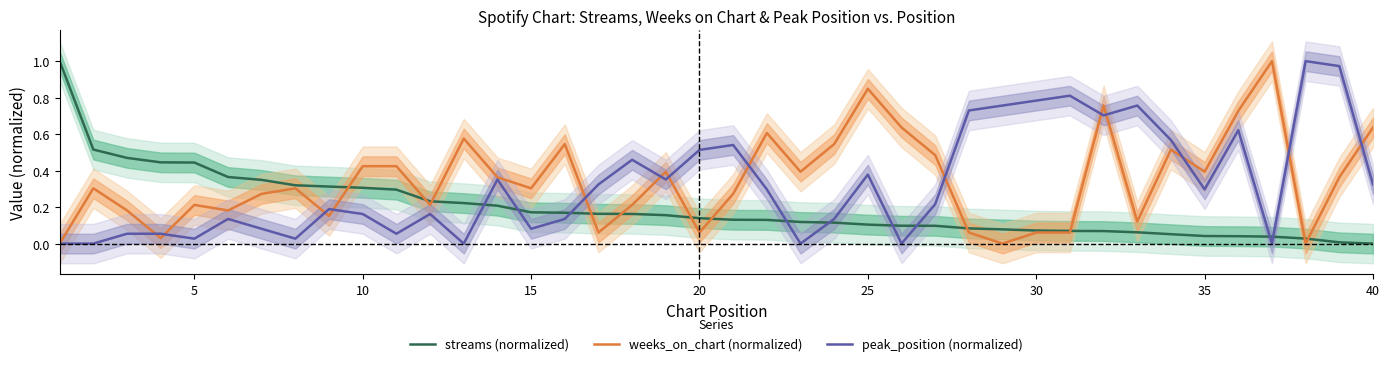

True or false: peak_position (normalized) and streams (normalized) cross at least once.

True